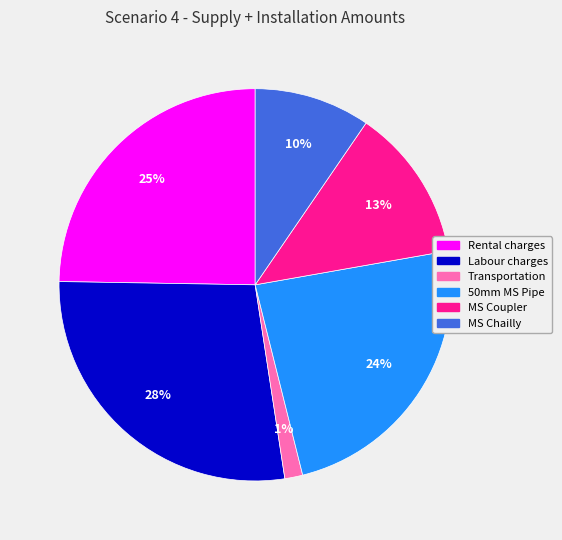

Which has a higher value, Labour charges or MS Chailly?

Labour charges